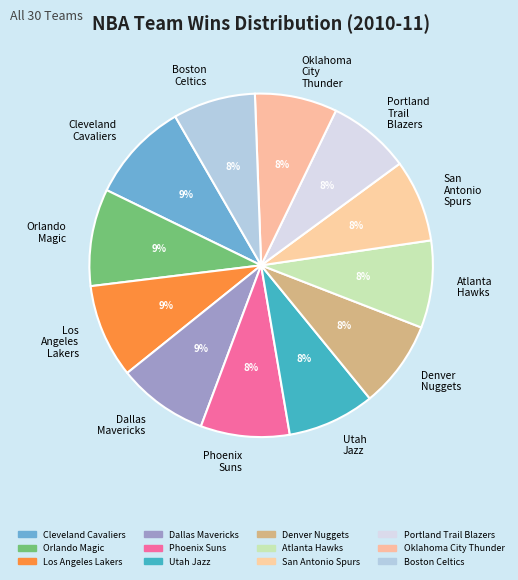

Is it true that Orlando Magic is 1% of the pie?

False